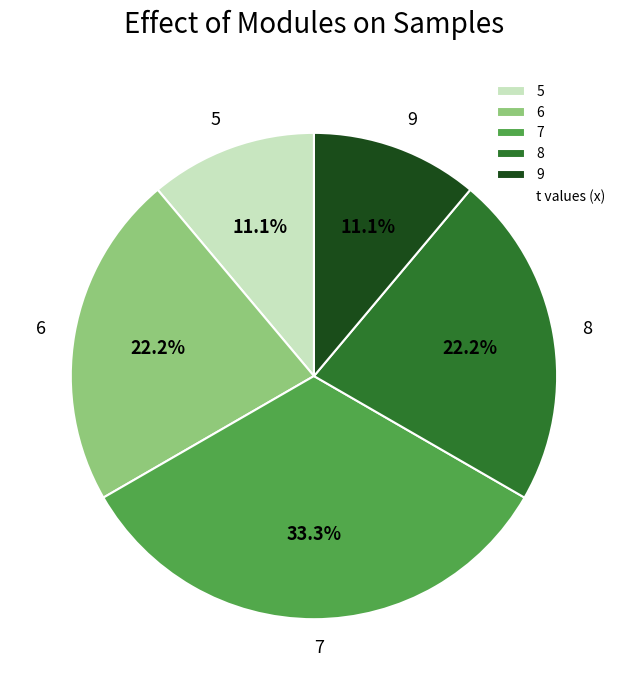

To the nearest percent, what is the difference between the largest and smallest slice percentages?

22%